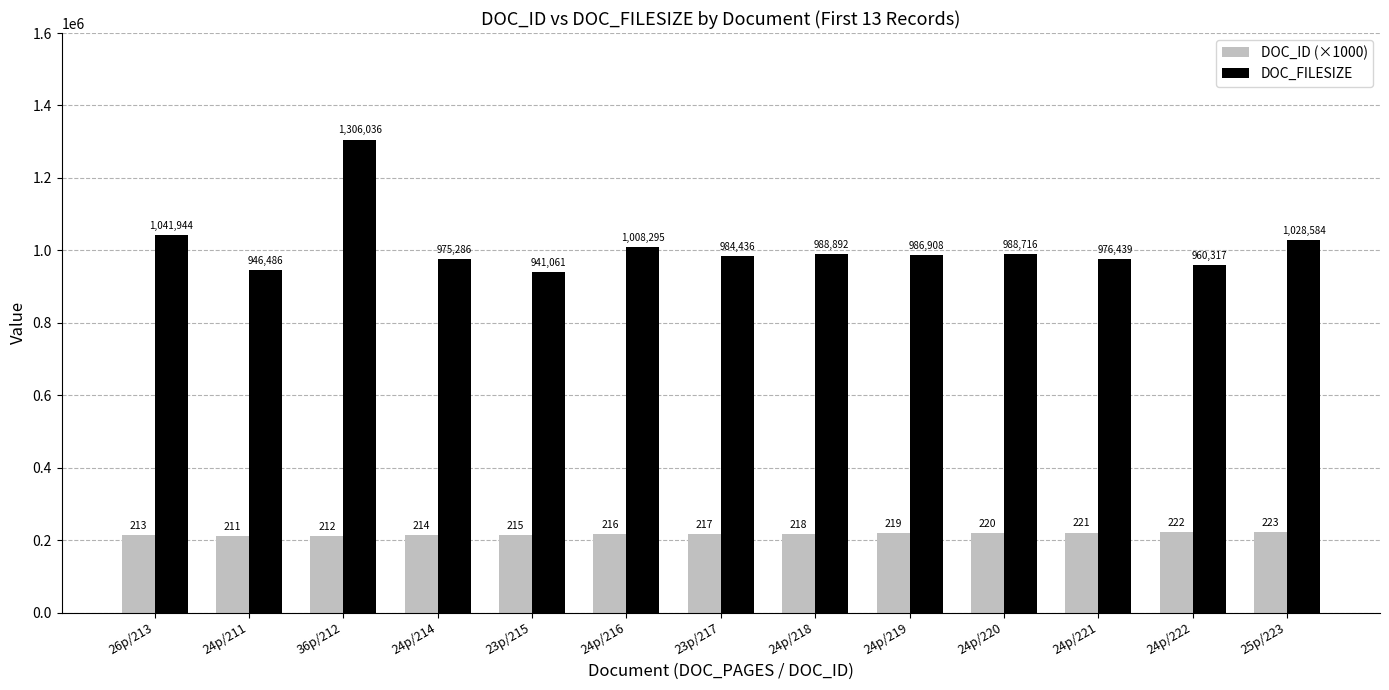

Reading left to right, extract all data points from this chart.

DOC_ID (×1000): 213000	211000	212000	214000	215000	216000	217000	218000	219000	220000	221000	222000	223000
DOC_FILESIZE: 1041944	946486	1306036	975286	941061	1008295	984436	988892	986908	988716	976439	960317	1028584